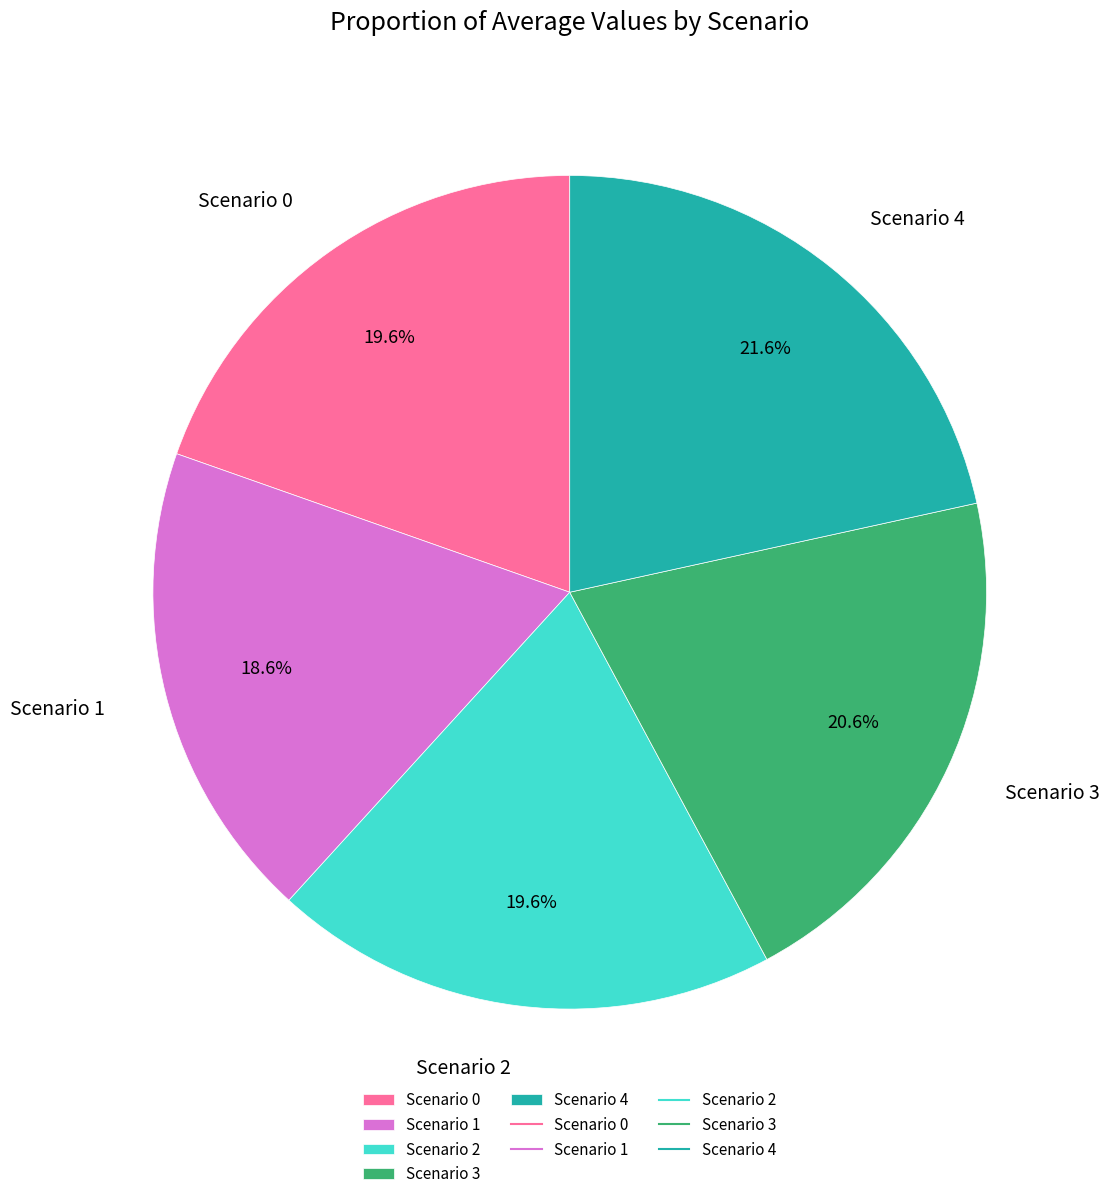

The Scenario 2 slice represents 20% of the pie. True or false?

True